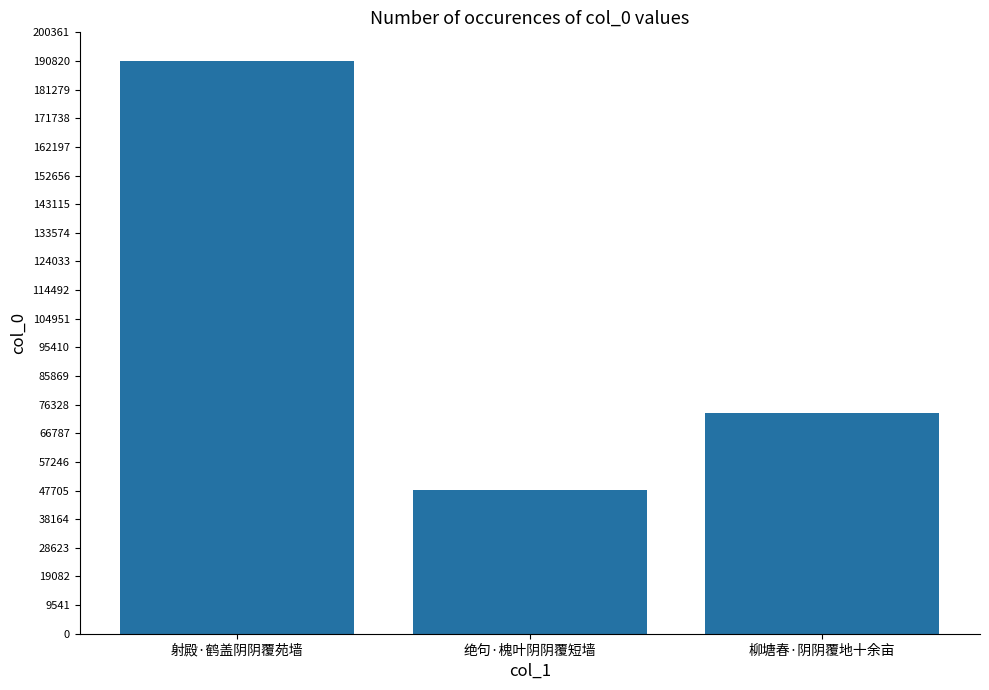

Approximately how many times larger is the value at 射殿·鹤盖阴阴覆苑墙 compared to 柳塘春·阴阴覆地十余亩?

2.6